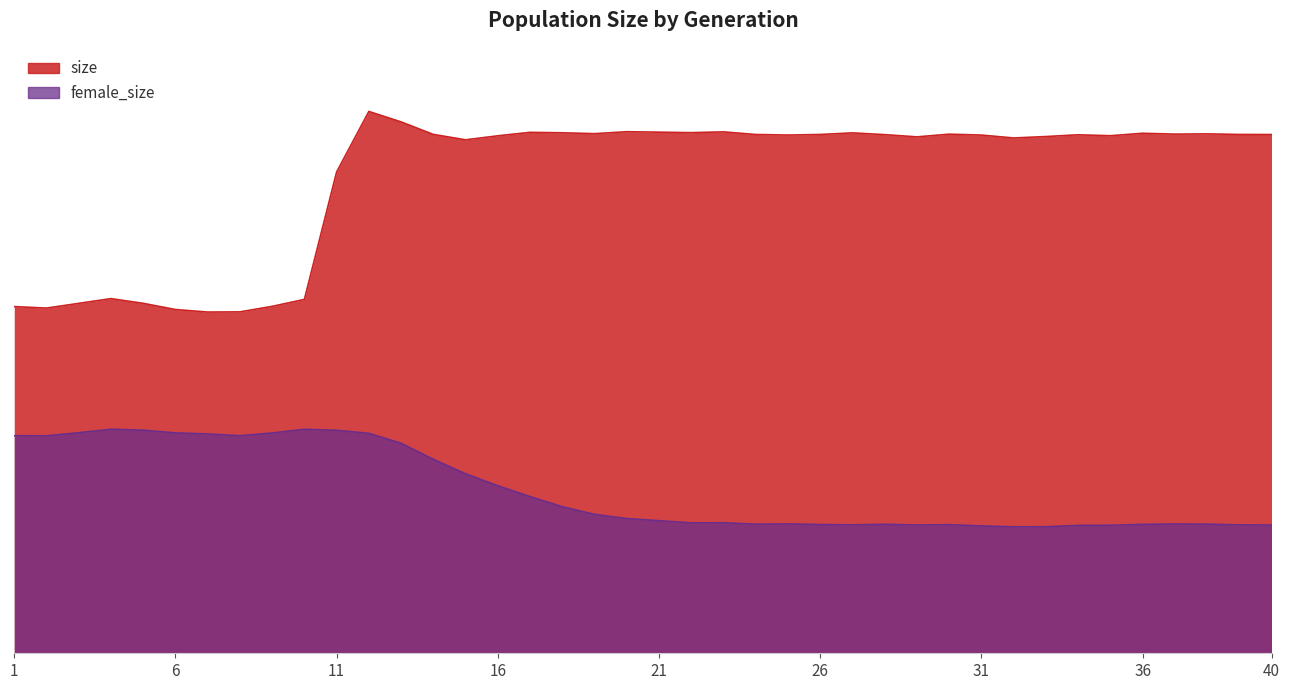

What is the difference between the maximum and minimum values in the size series?

45456